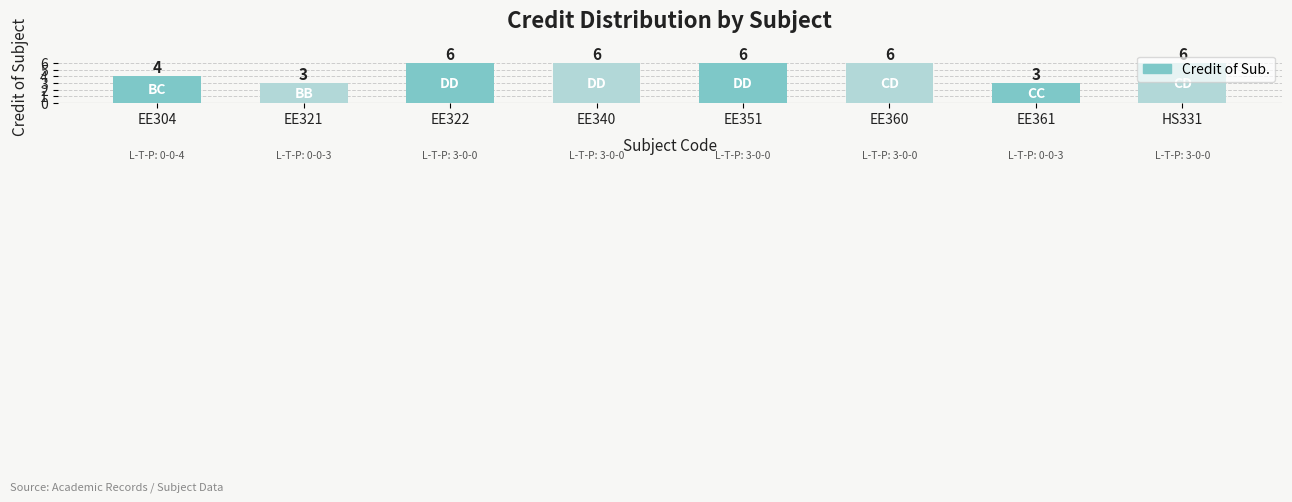

How many series are shown in this chart?

1